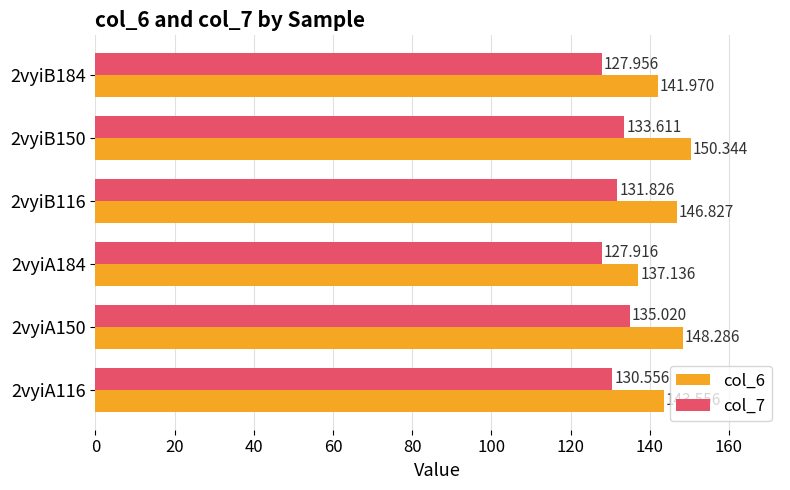

What are all the series names shown in the legend?

col_6, col_7